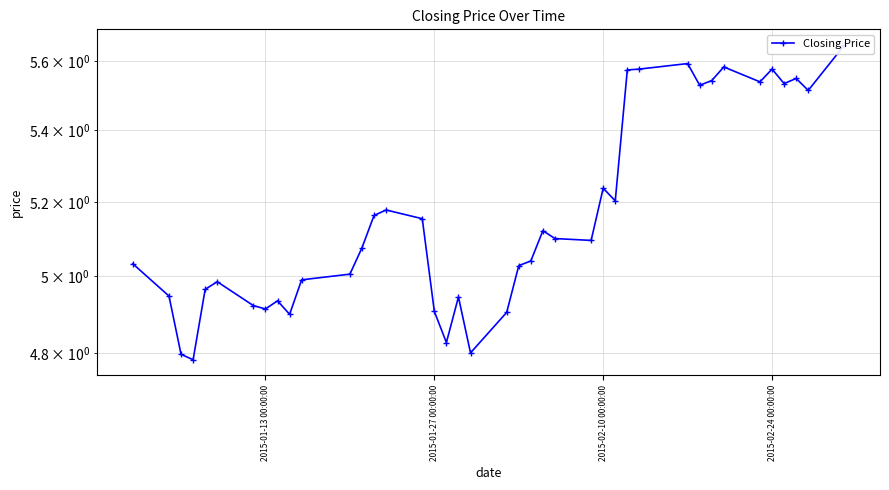

True or false: the data shows 6.7 at 11.

False